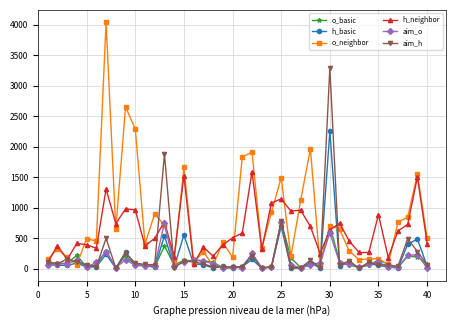

Which series has the widest spread of values?

o_neighbor